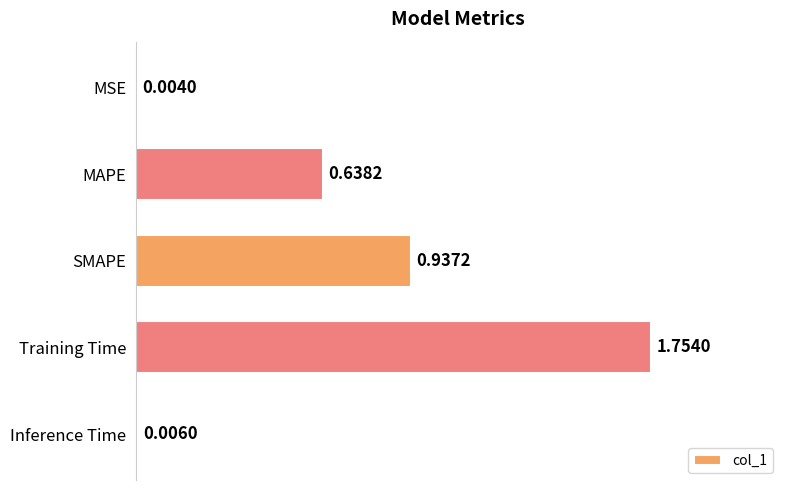

Which label corresponds to the largest value in the chart?

Training Time